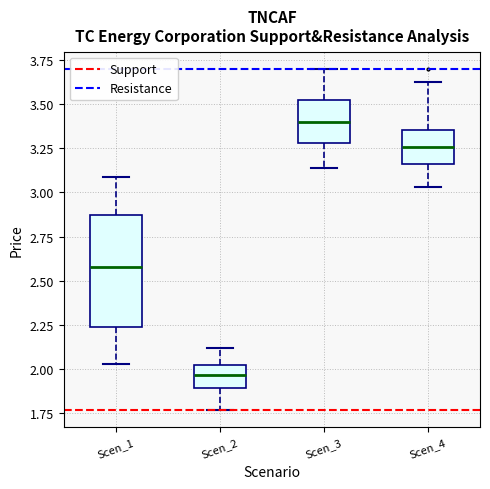

Which box's median line is the lowest?

Scen_2